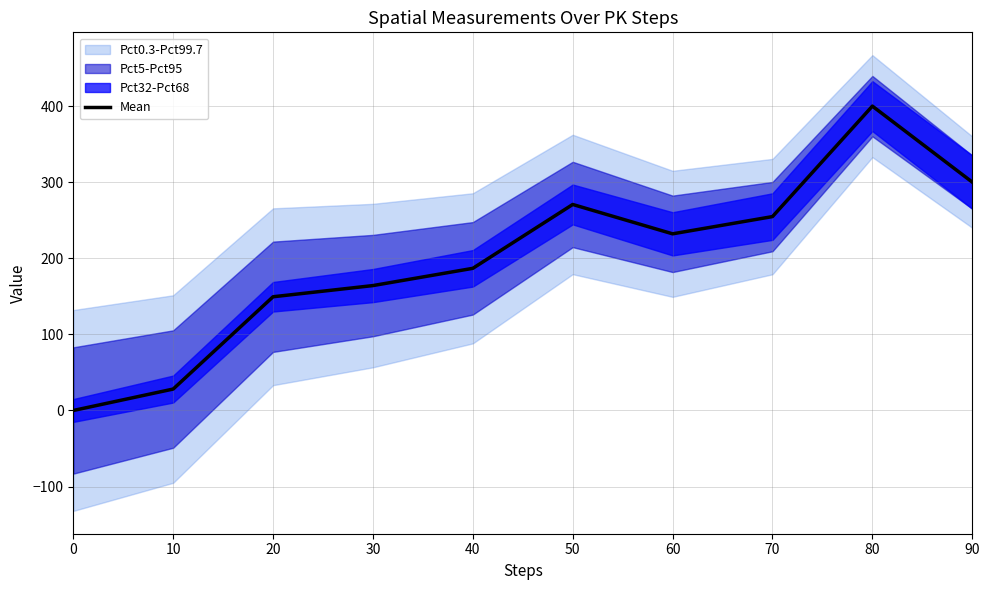

List the labels in order of value, largest first.

80, 90, 50, 70, 60, 40, 30, 20, 10, 0